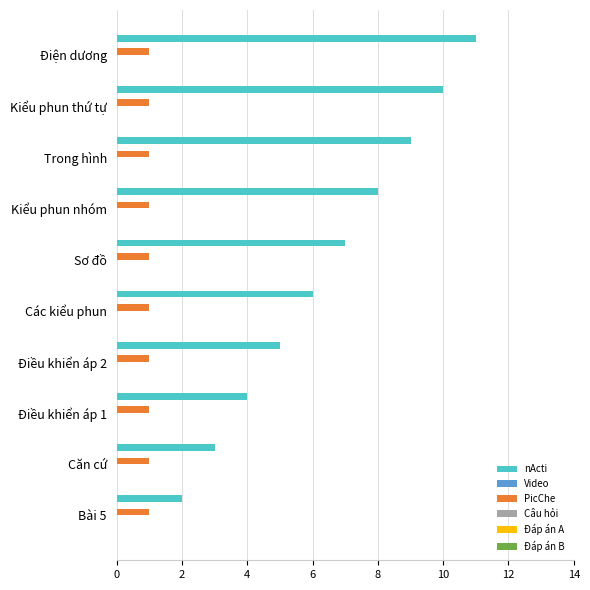

What is the spread (max minus min) of values at Kiểu phun nhóm?

7